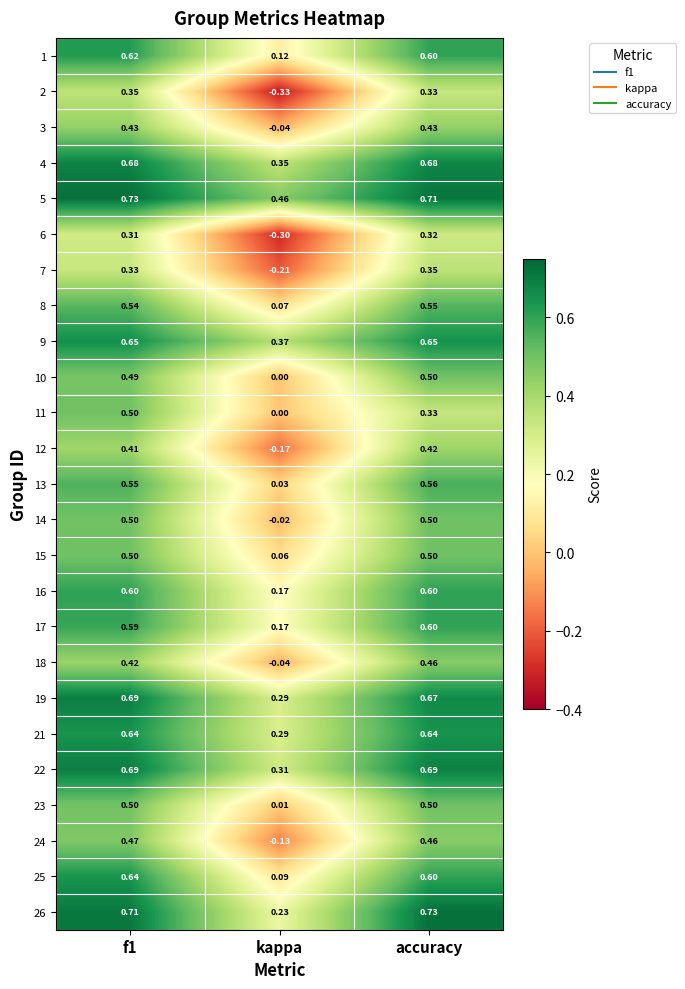

Where is 16 nearest to the value 0?

kappa